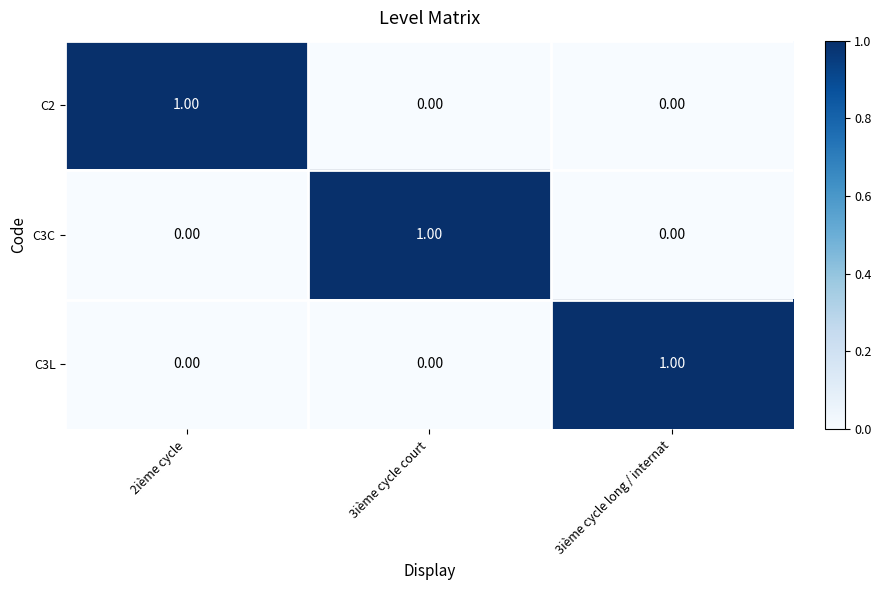

How many series are shown in this chart?

3